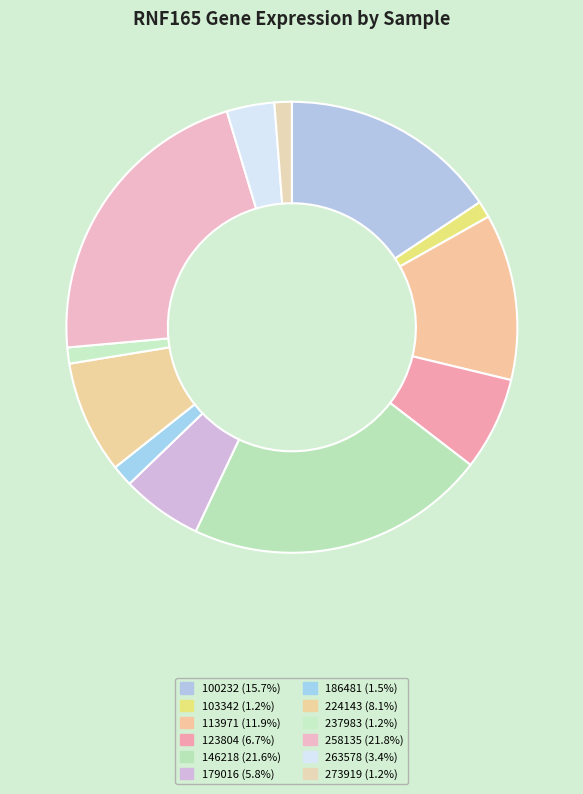

What percentage is the 113971 slice, to the nearest percent?

12%